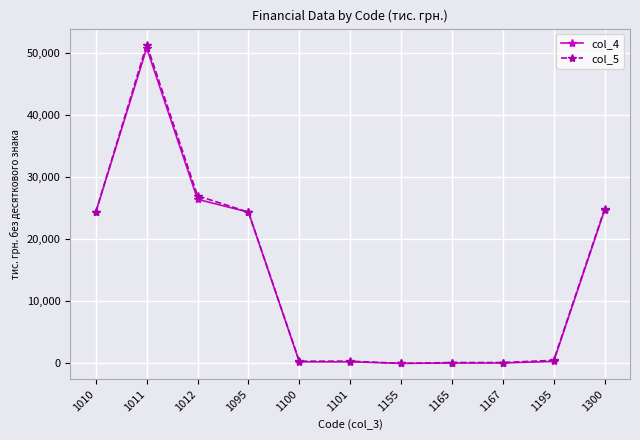

Is it true that col_5 equals 24826 at 1300?

True